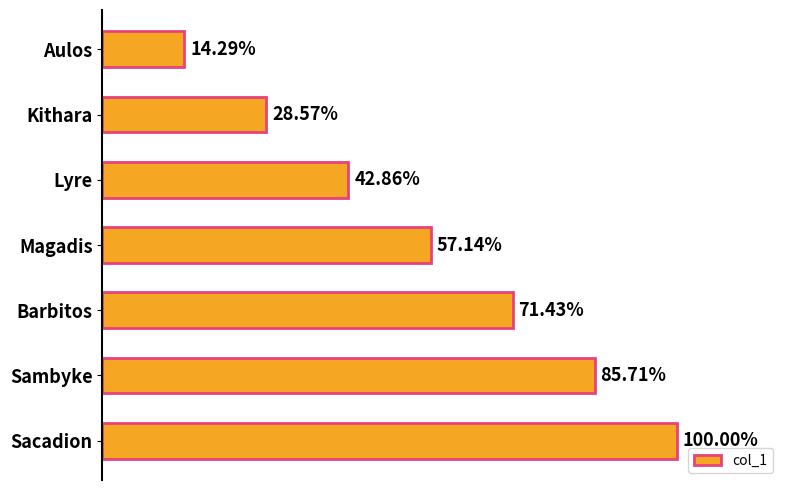

Does the chart contain any negative values?

No